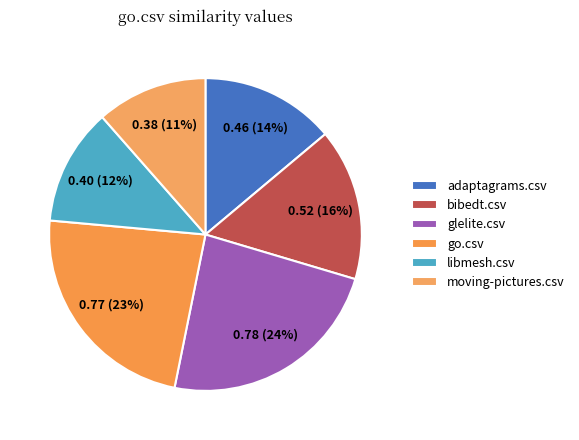

Count the number of slices in the pie.

6